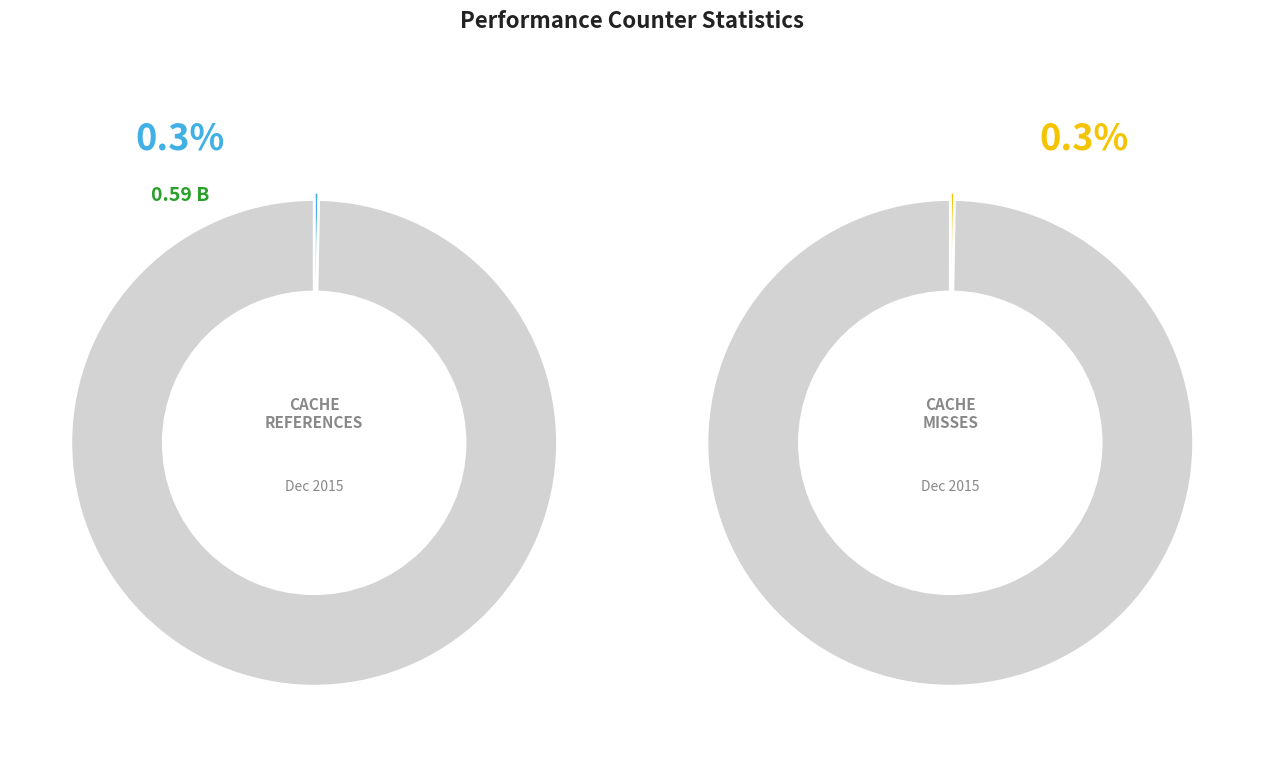

What is the total percentage of cache-references and cache-misses?

0.6%